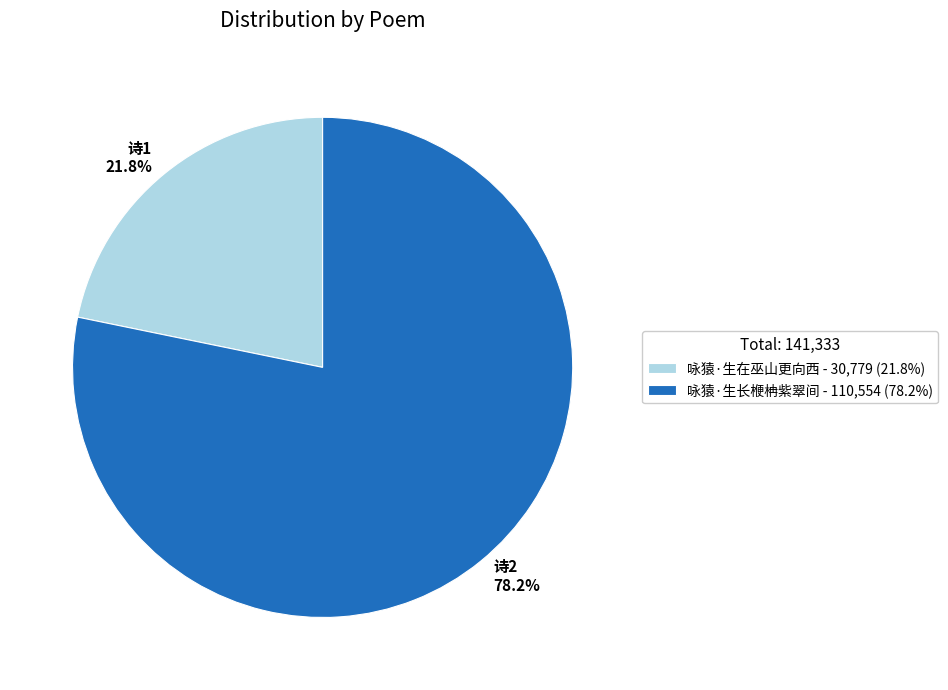

What is the smallest slice in the pie chart?

咏猿·生在巫山更向西